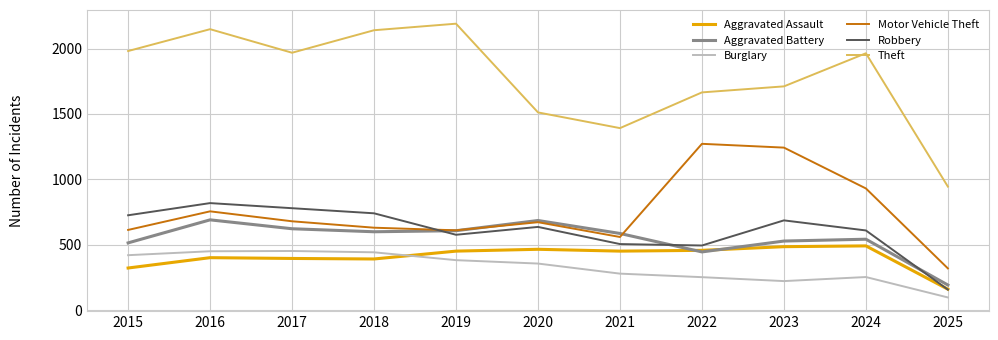

The value of Motor Vehicle Theft at 2024 is 931. True or false?

True